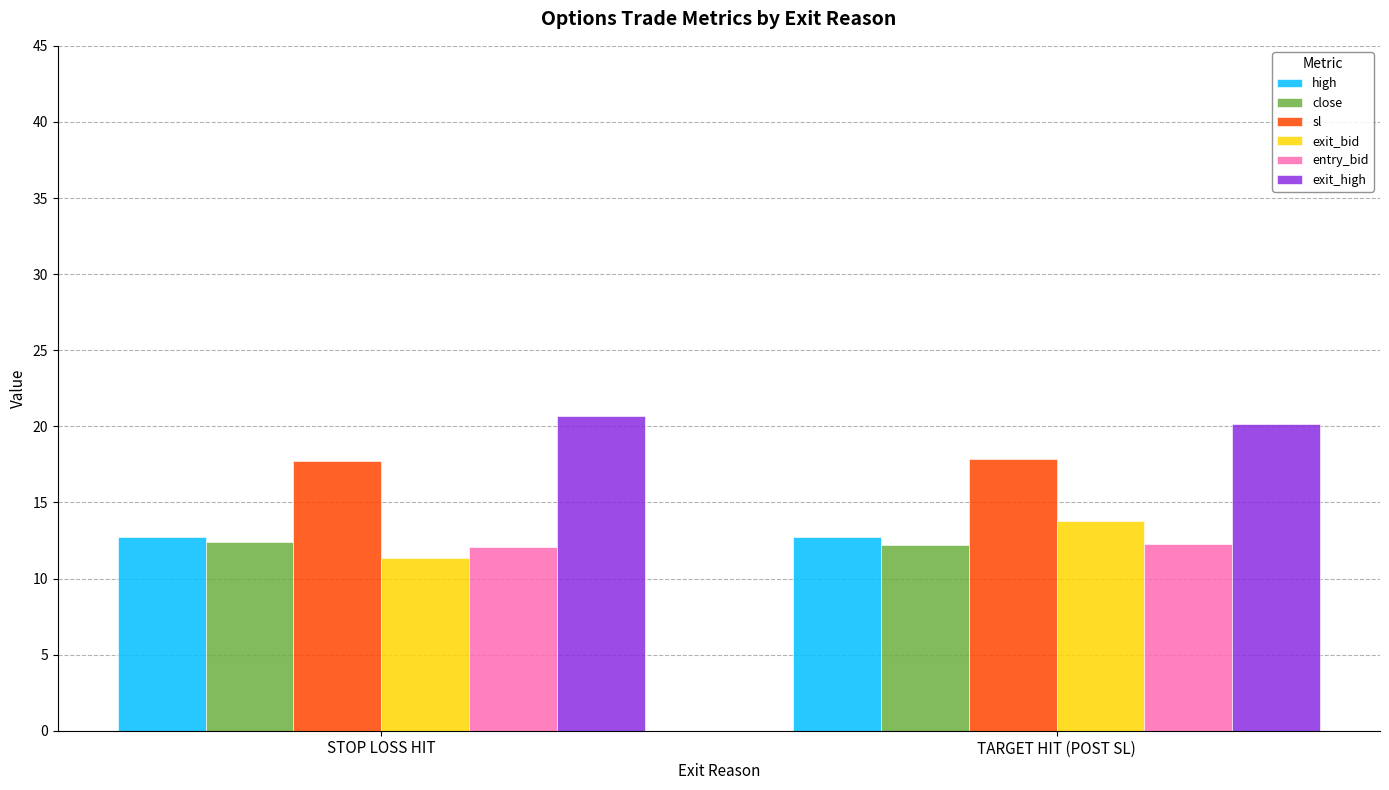

List the labels in order of exit_bid value, smallest first.

STOP LOSS HIT, TARGET HIT (POST SL)